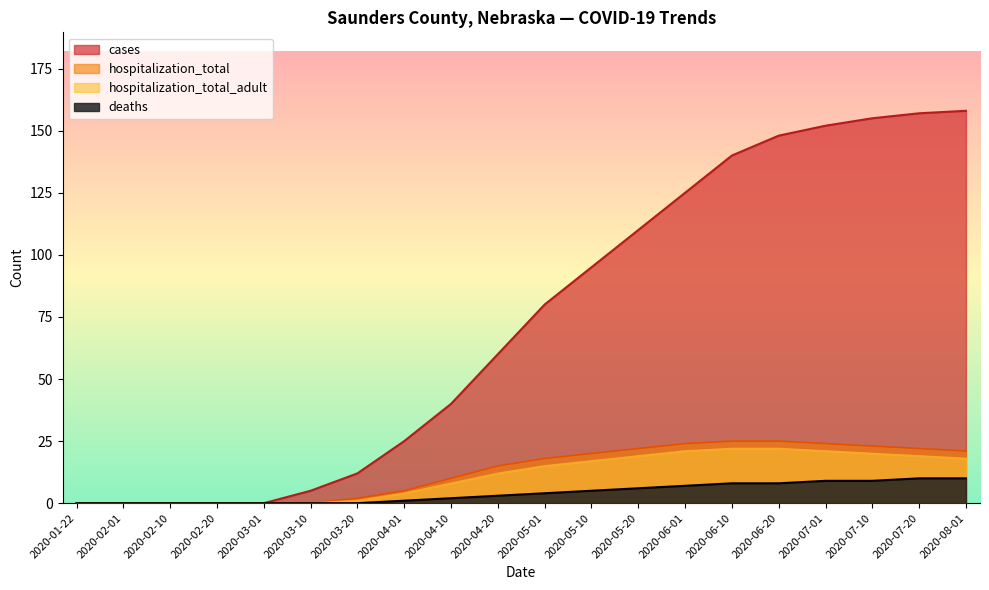

True or false: hospitalization_total_adult and hospitalization_total cross at least once.

False